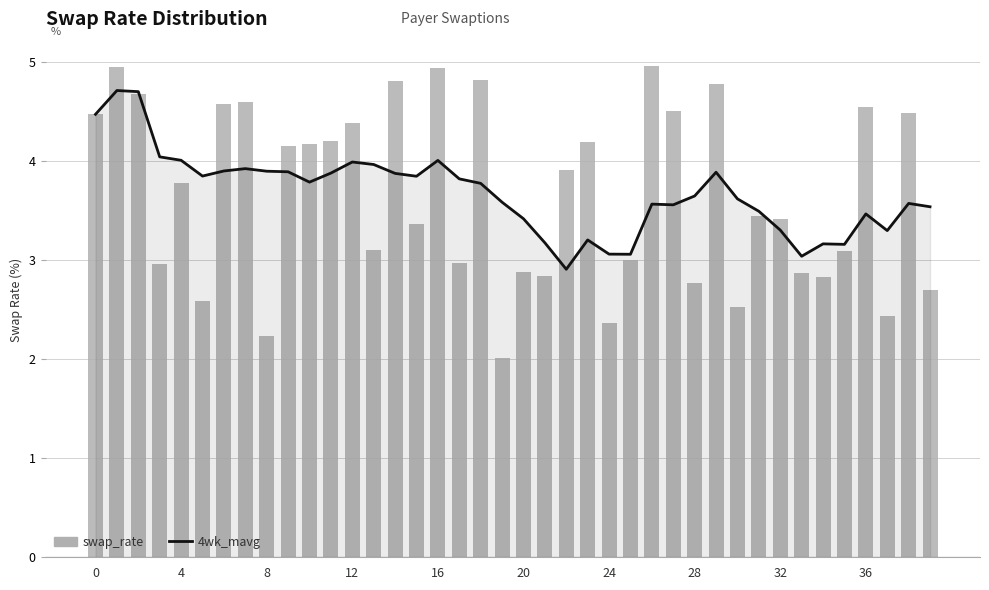

What is the lowest value of the 4wk_mavg series?

2.9